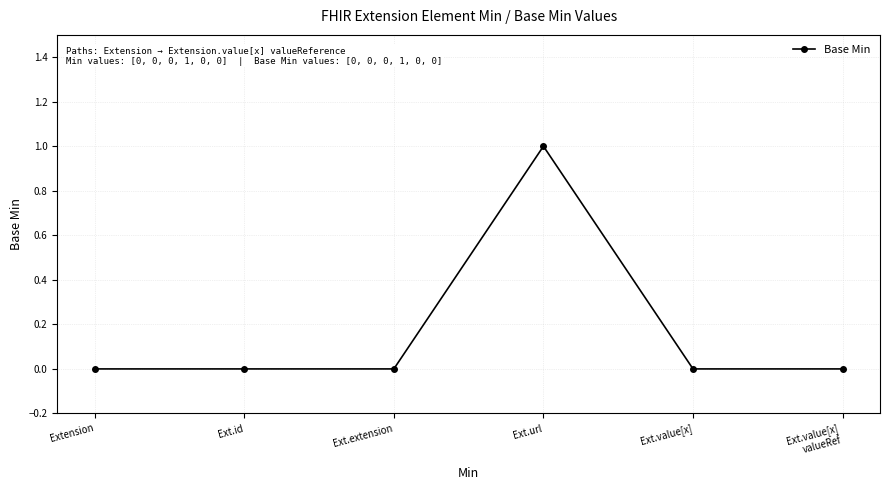

Does the chart display data point markers on the line(s)?

Yes